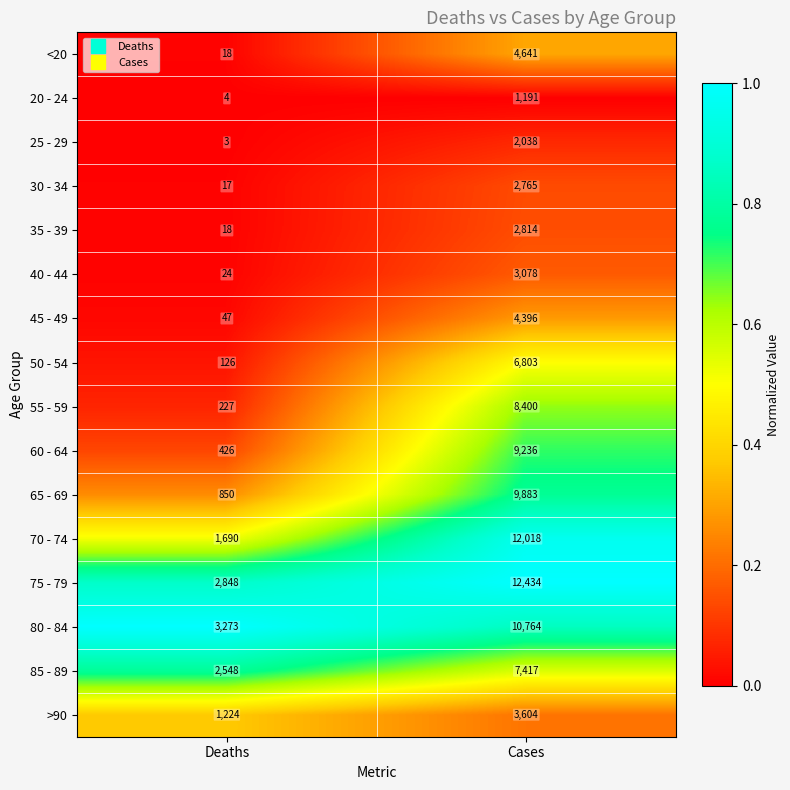

Which series changed the most between Deaths and Cases?

70 - 74